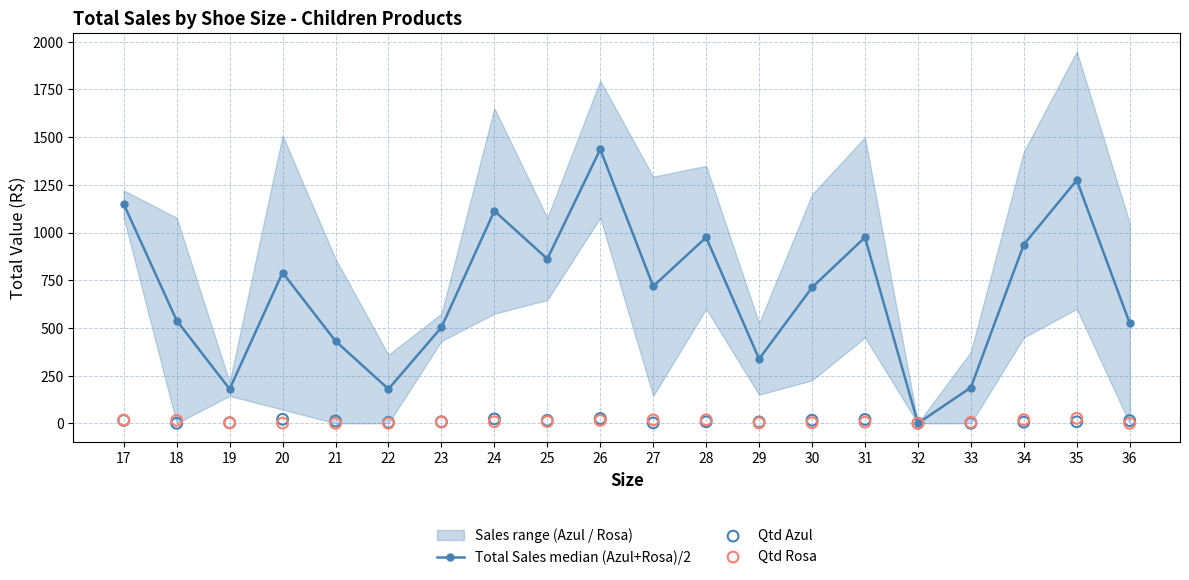

Which series reaches the maximum Y coordinate?

Total Sales median (Azul+Rosa)/2